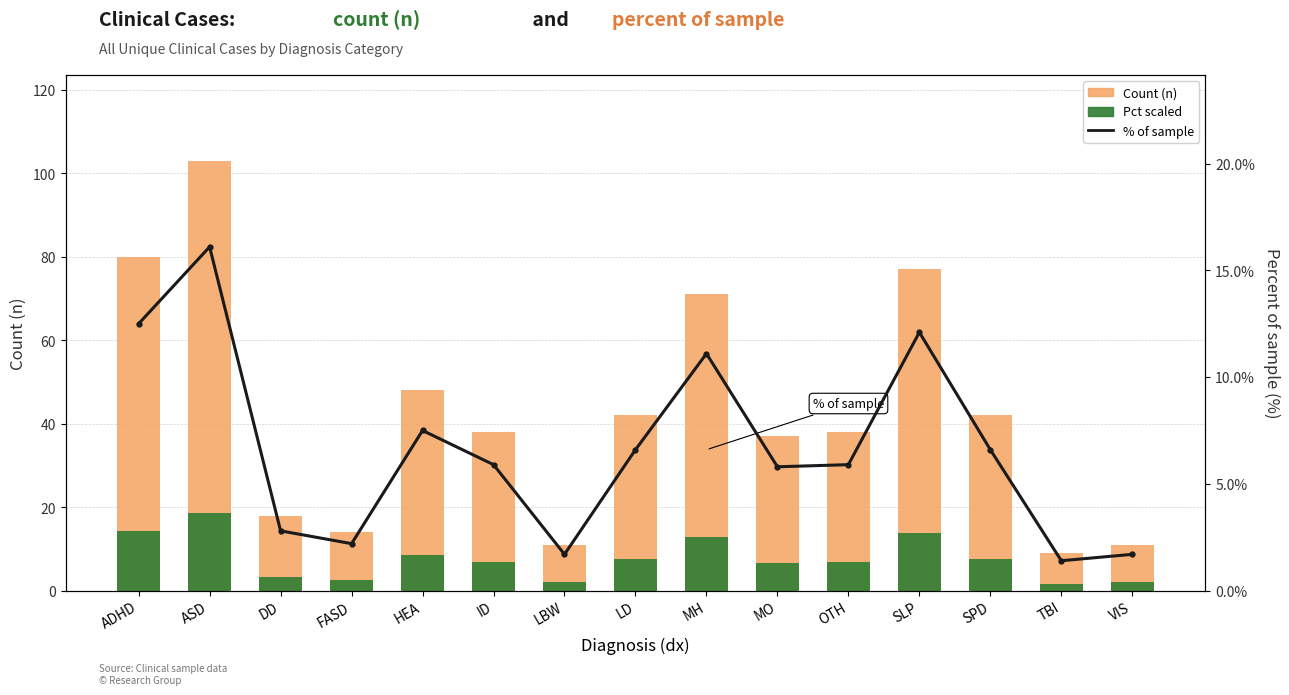

What are all the series names shown in the legend?

Count (n), Pct (scaled), % of sample